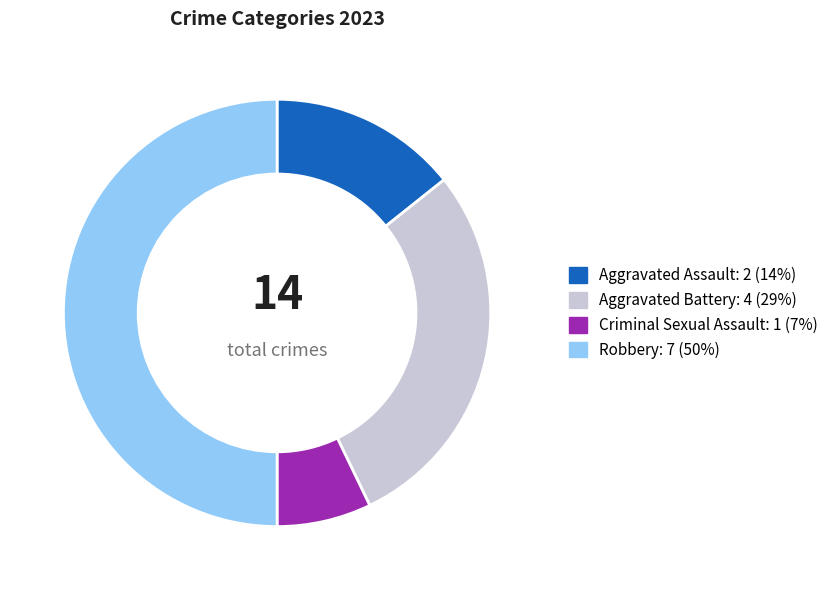

Is the sum of Criminal Sexual Assault and Aggravated Assault greater than half?

No